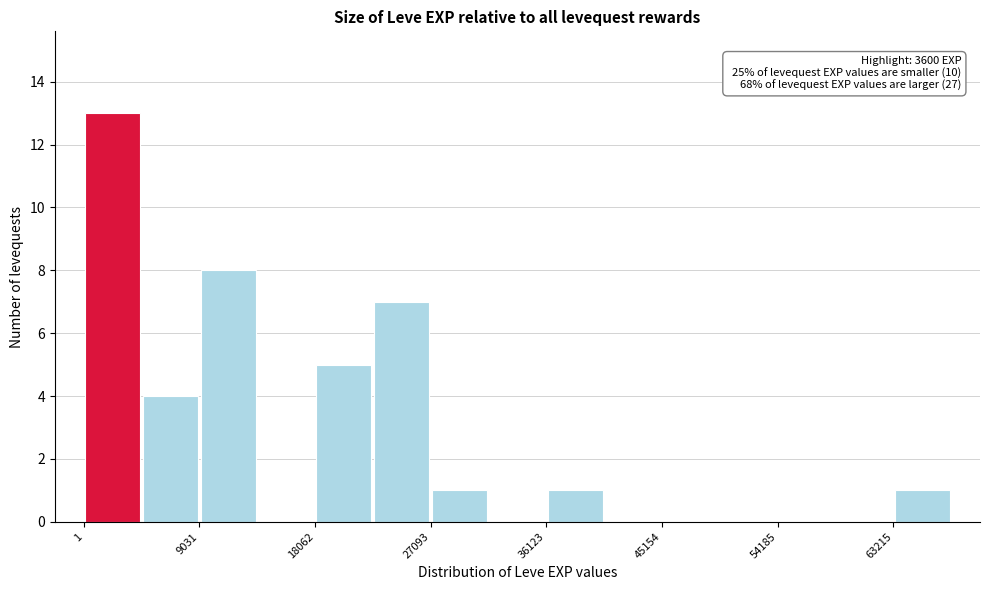

Which range on the x-axis has the tallest bar?

0 to 5000